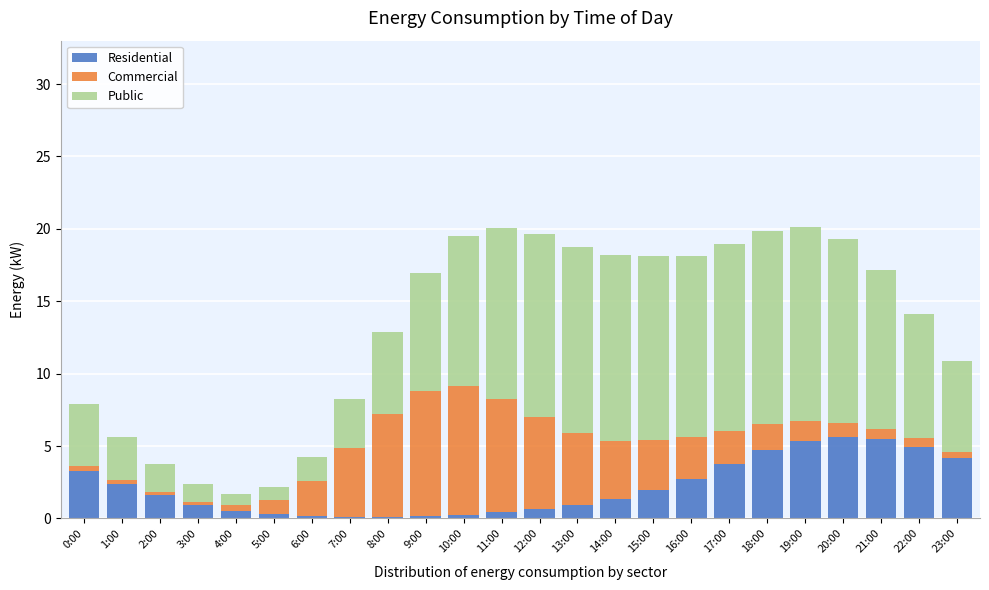

Is it true that Residential equals 5.6 at 20:00?

True